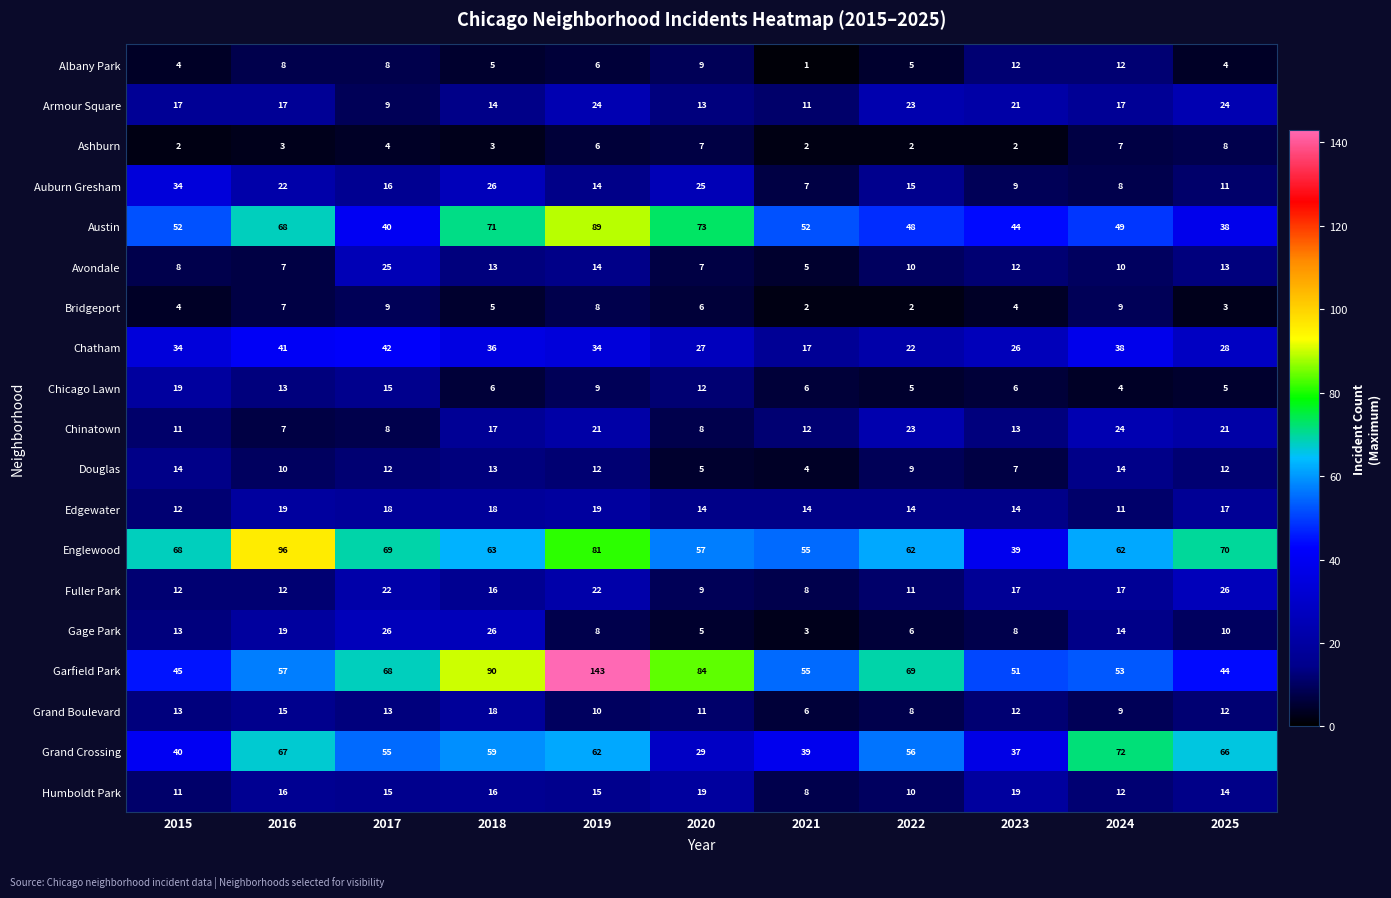

What is the difference between the highest and lowest values at 2020?

79